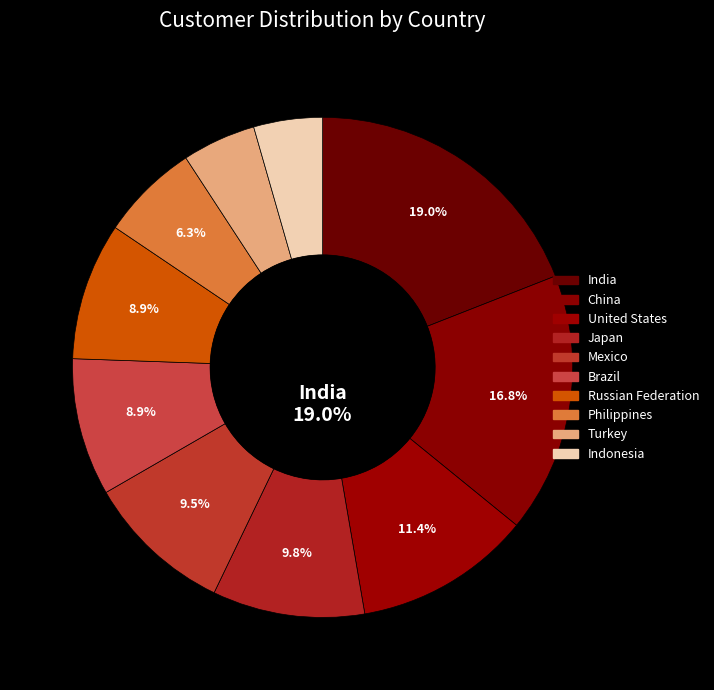

Rank the categories by value from highest to lowest.

India, China, United States, Japan, Mexico, Brazil, Russian Federation, Philippines, Turkey, Indonesia